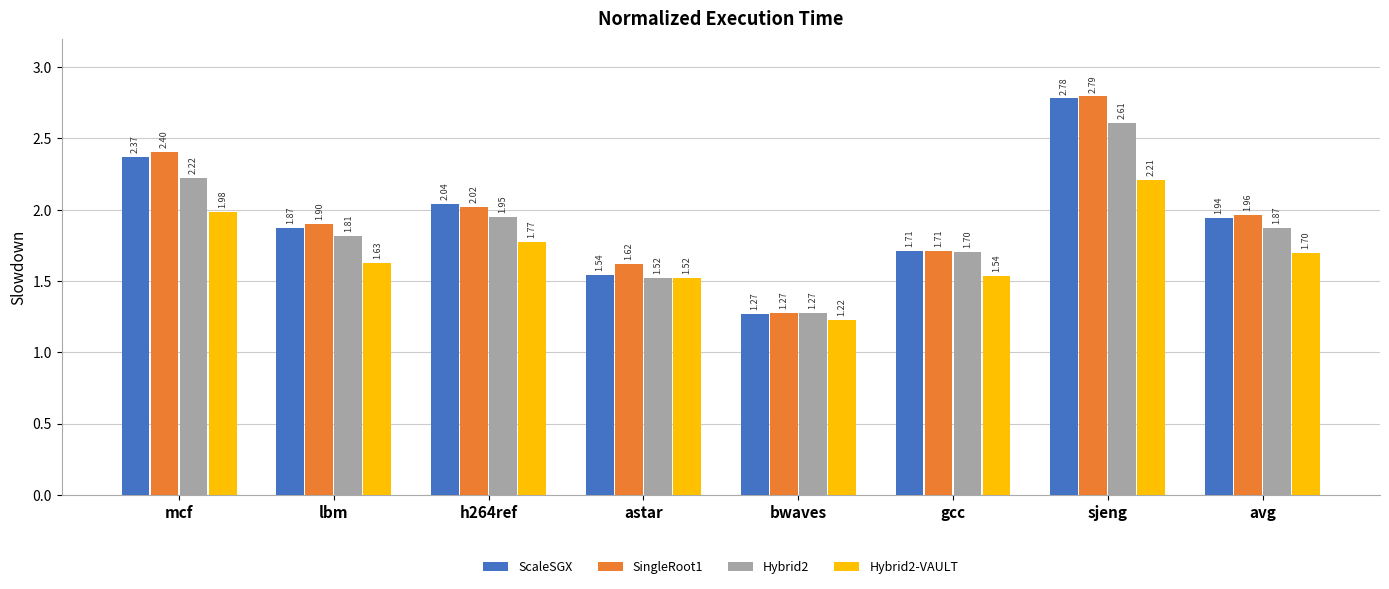

Is the value of SingleRoot1 at lbm greater than the value of ScaleSGX at sjeng?

No